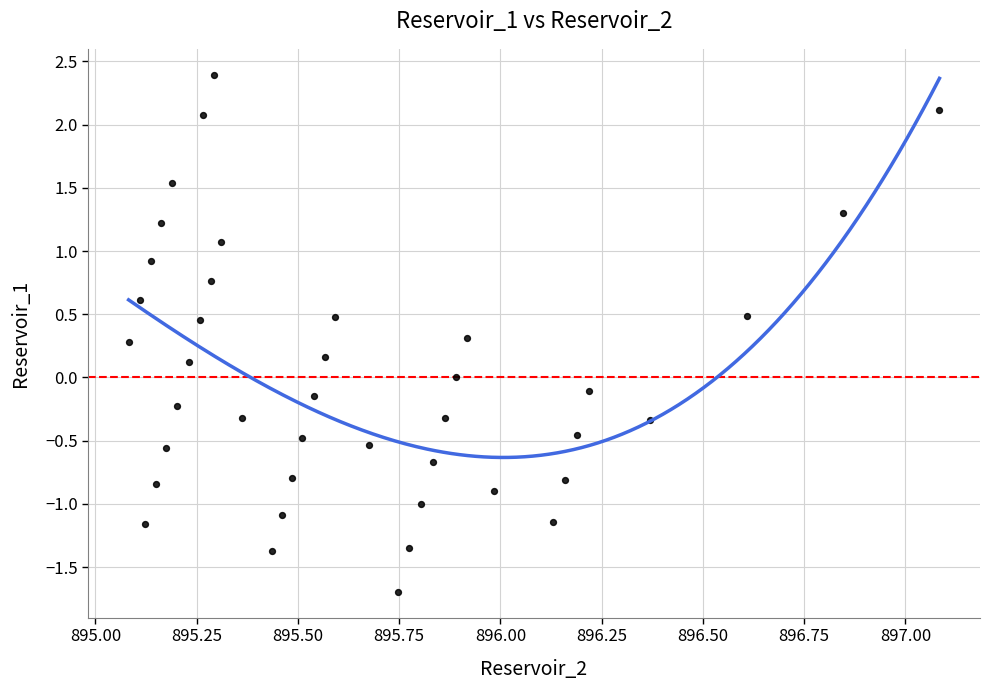

What is the range of Y values (max minus min)?

4.1